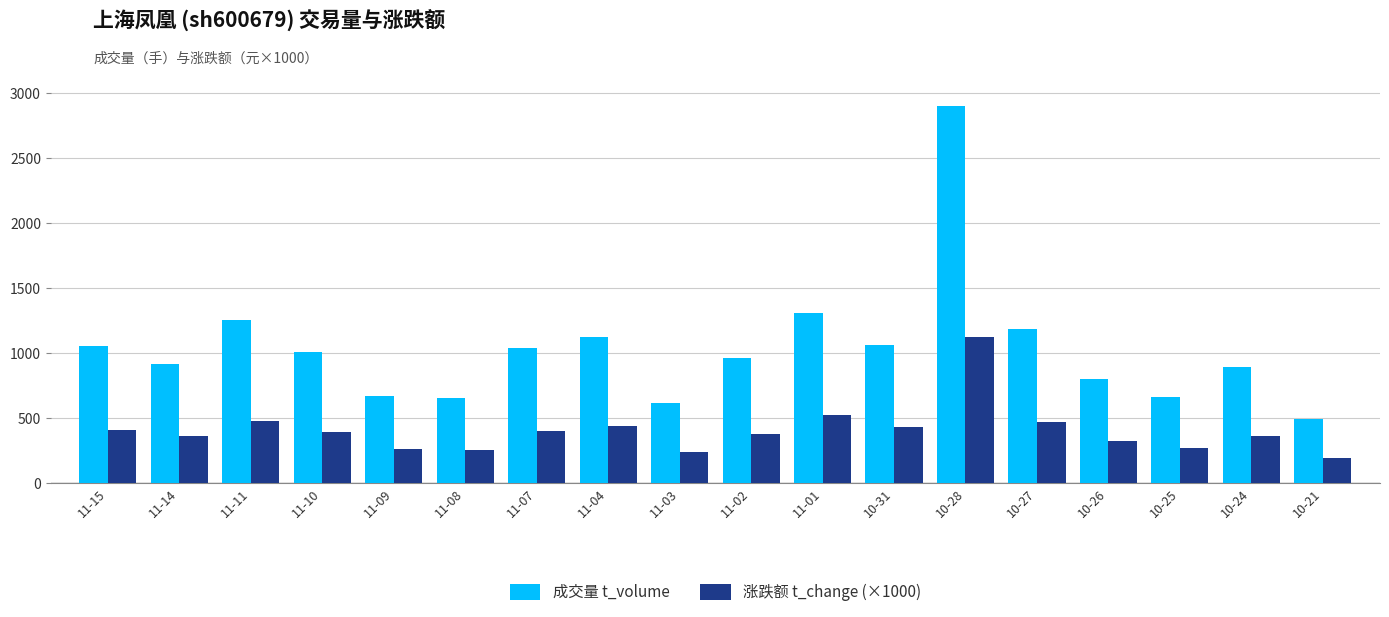

Count the number of categories in the chart.

18